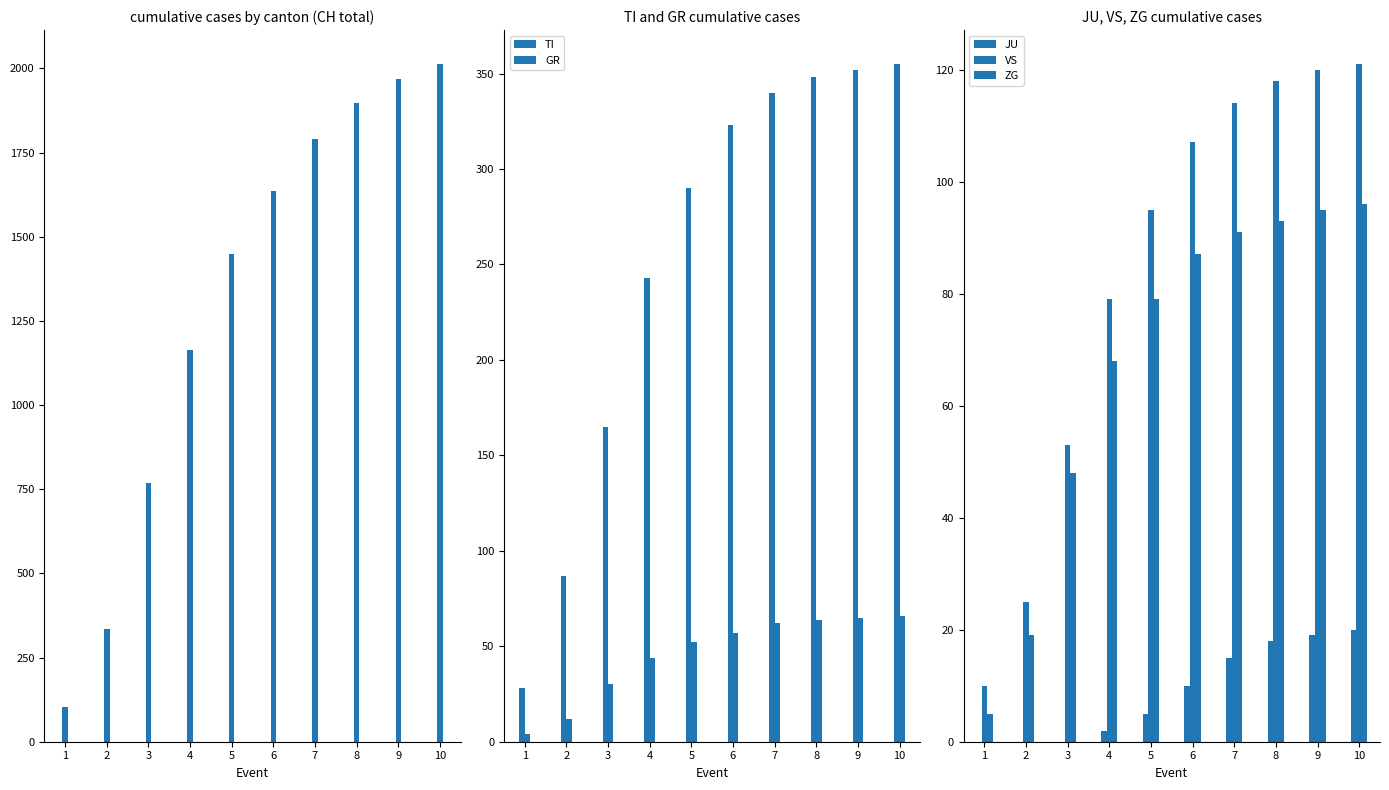

Is it true that GR equals 52 at 5?

True